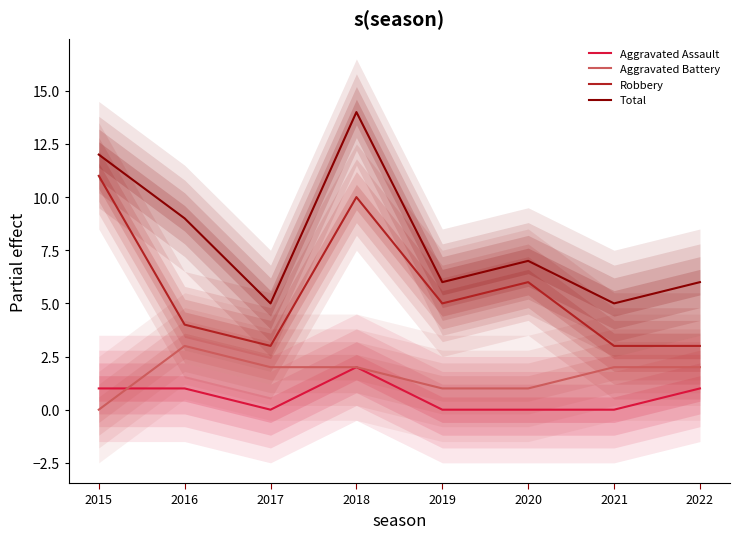

Does the chart have visible grid lines?

No